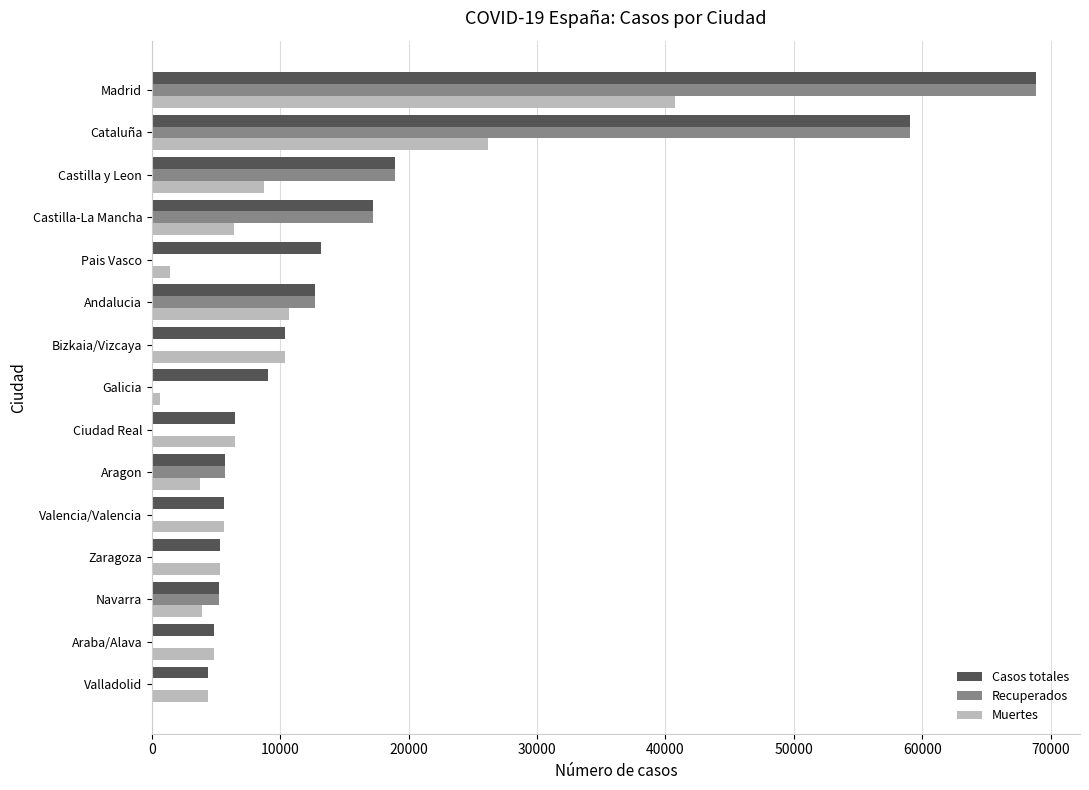

At which label is Recuperados closest to 34426?

Castilla y Leon